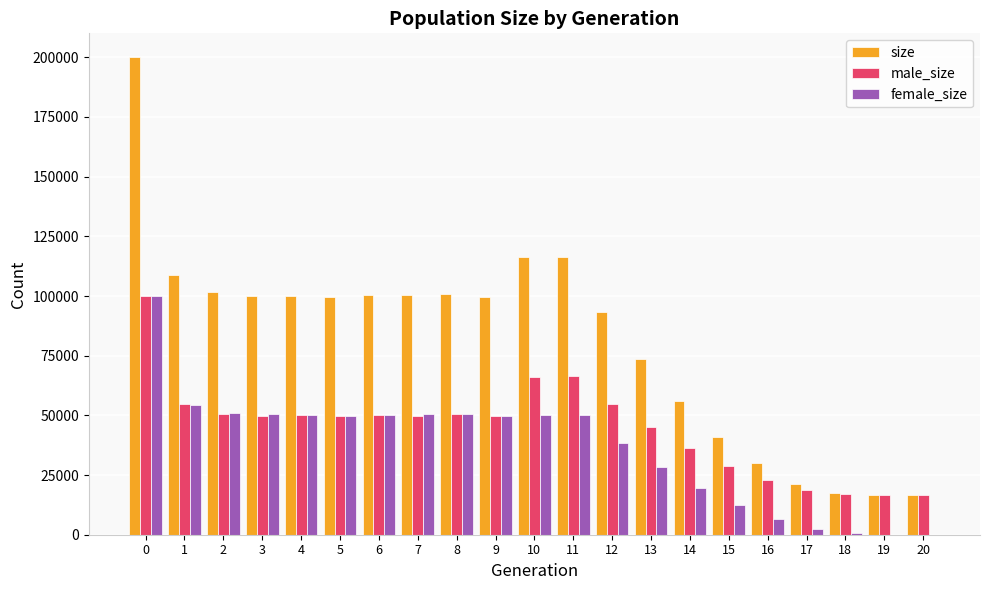

How many categories are shown in the chart?

21